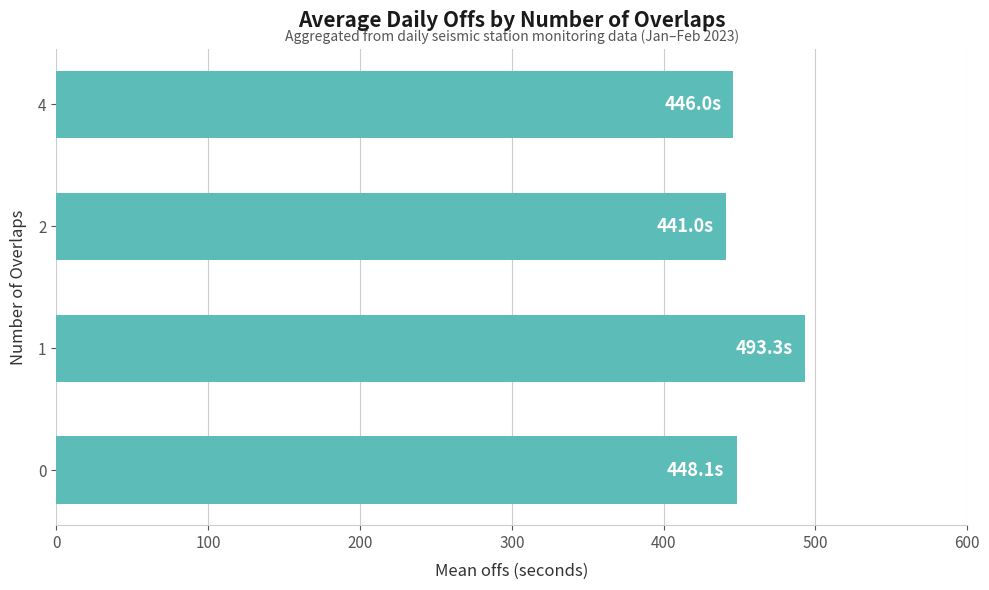

What is the minimum value shown in the chart?

441.0